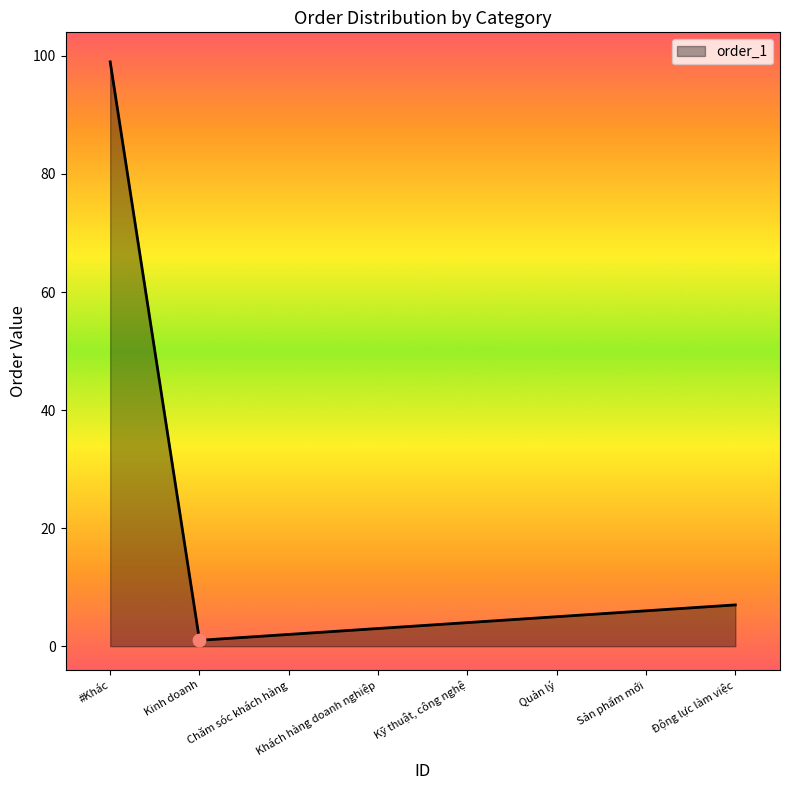

Between #Khác and Sản phẩm mới, which is larger?

#Khác